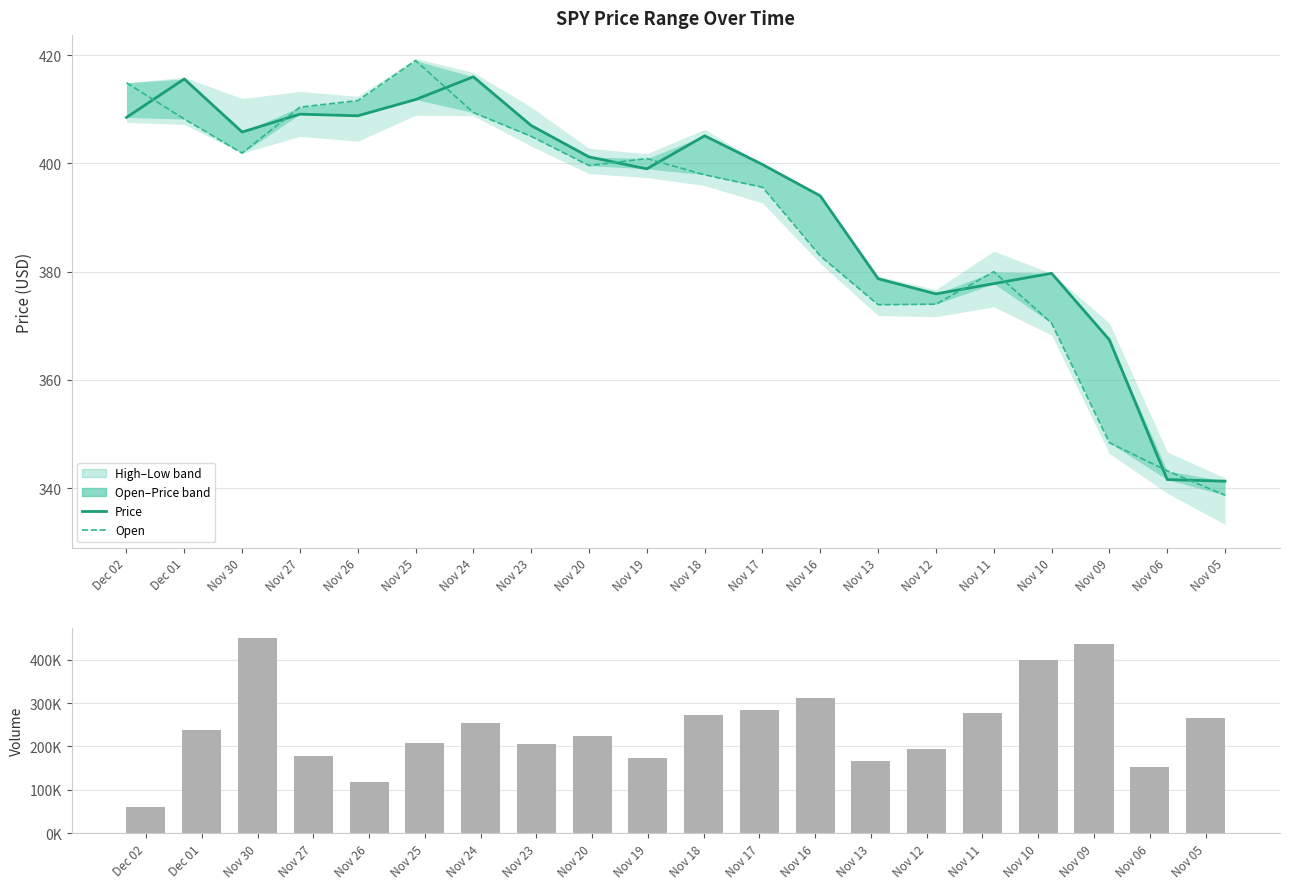

Where is Price nearest to the value 378?

Nov 11